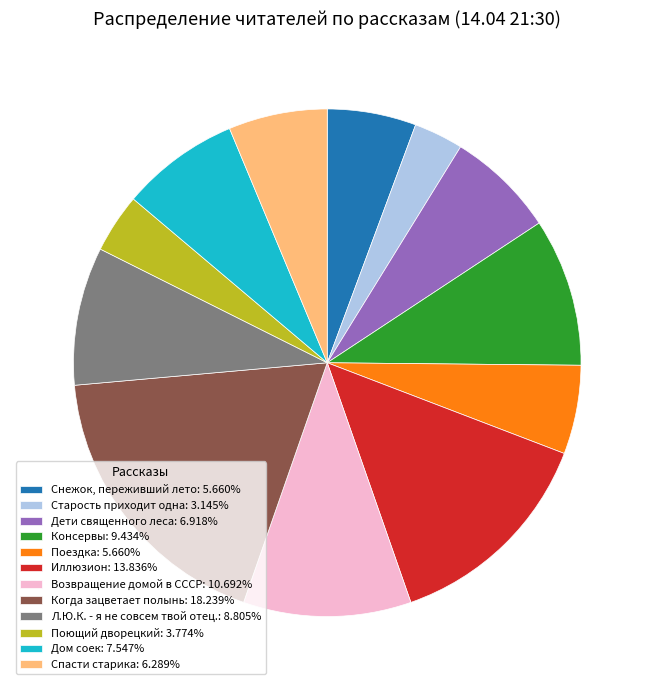

Do Иллюзион and Снежок, переживший лето together represent more than half of the pie?

No